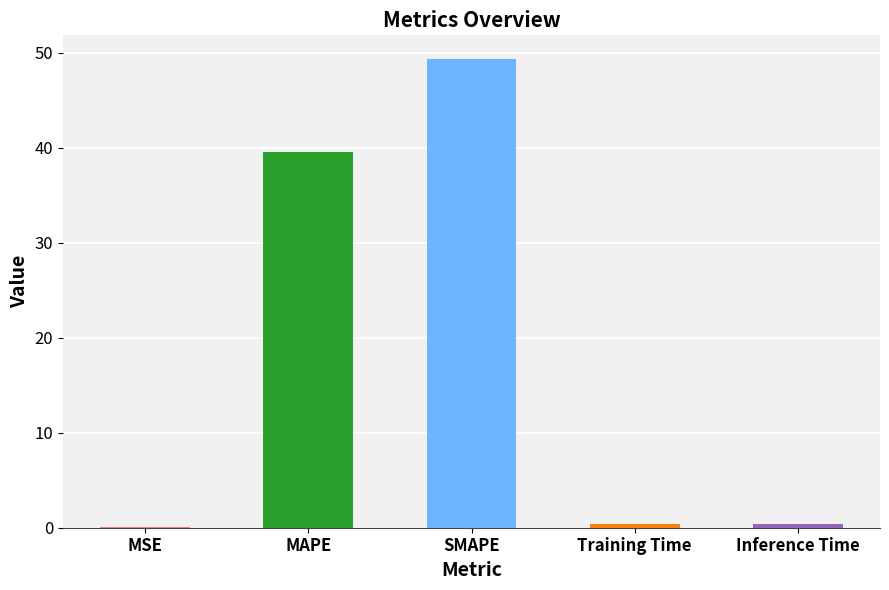

Which category has the highest value across all series?

SMAPE